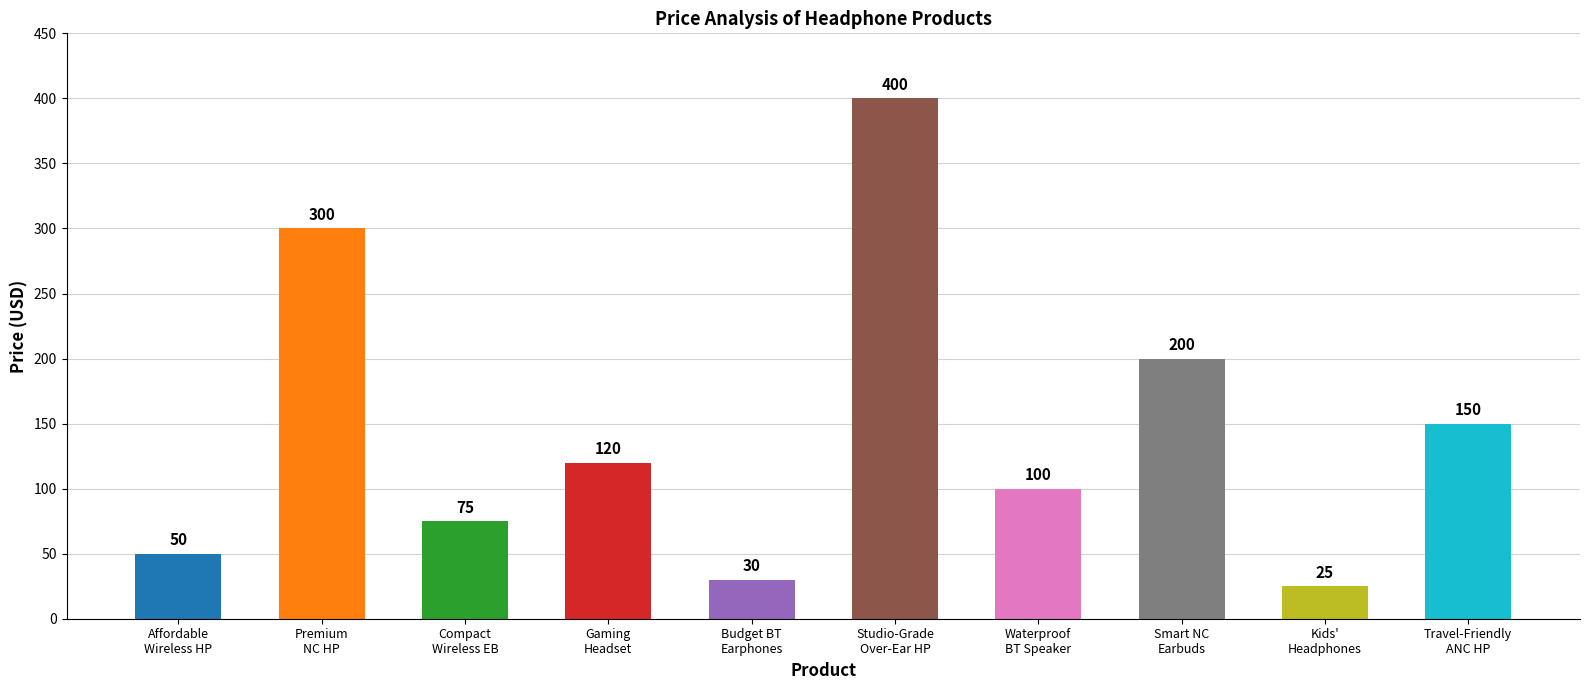

Between Gaming
Headset and Compact
Wireless EB, which is larger?

Gaming
Headset